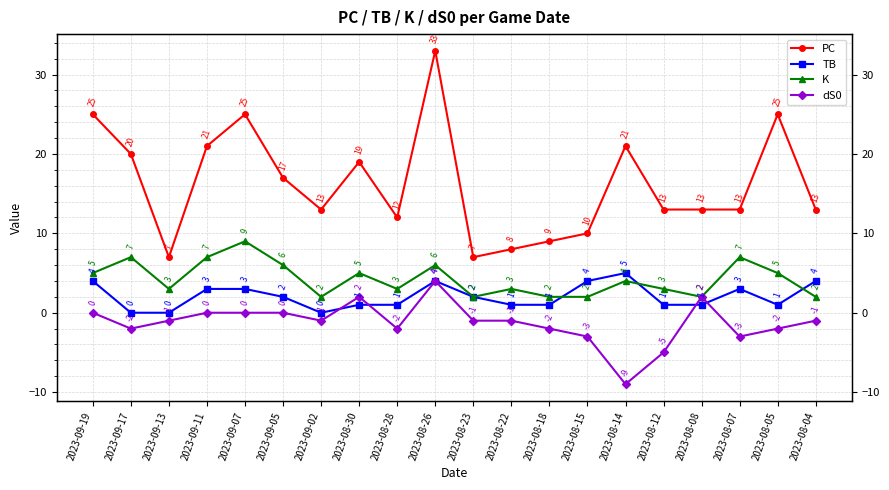

What is the label of the 15th point from the right?

2023-09-05